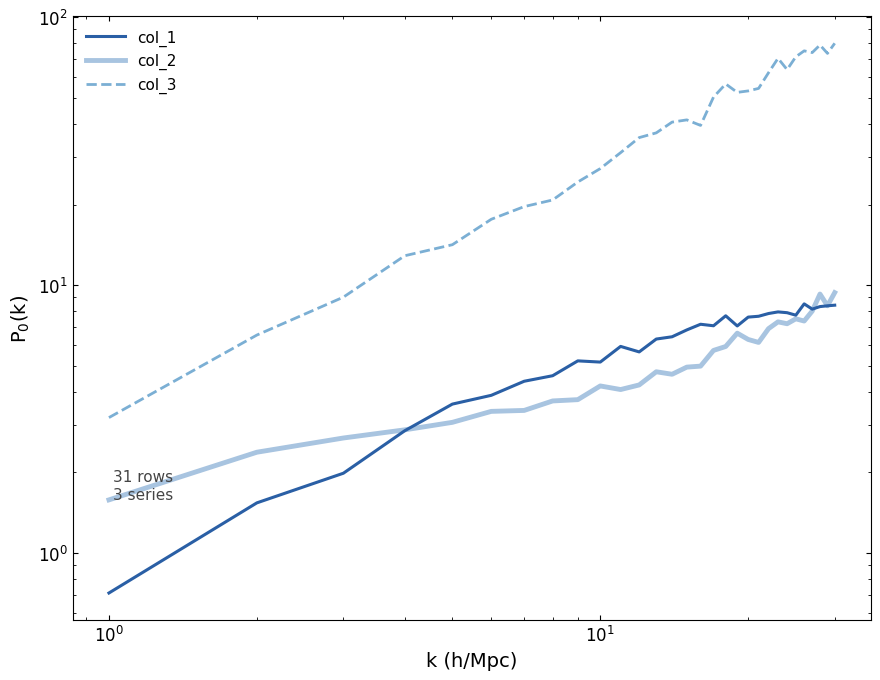

Reading left to right, what are all the values shown in this chart?

col_1: 0.7	1.5	2.0	2.9	3.6	3.9	4.4	4.6	5.2	5.2	5.9	5.6	6.3	6.4	6.8	7.1	7.1	7.7	7.0	7.6	7.7	7.8	7.9	7.9	7.7	8.5	8.1	8.3	8.4	8.4
col_2: 1.6	2.4	2.7	2.9	3.1	3.4	3.4	3.7	3.7	4.2	4.1	4.2	4.8	4.7	4.9	5.0	5.7	5.9	6.6	6.3	6.1	6.9	7.3	7.2	7.5	7.3	8.0	9.3	8.4	9.4
col_3: 3.2	6.5	9.0	12.9	14.2	17.6	19.6	20.8	24.3	27.2	31.2	35.5	37.0	40.6	41.4	39.5	50.3	56.3	52.4	53.1	54.2	62.1	70.2	63.7	71.2	74.9	73.8	78.8	73.3	79.9